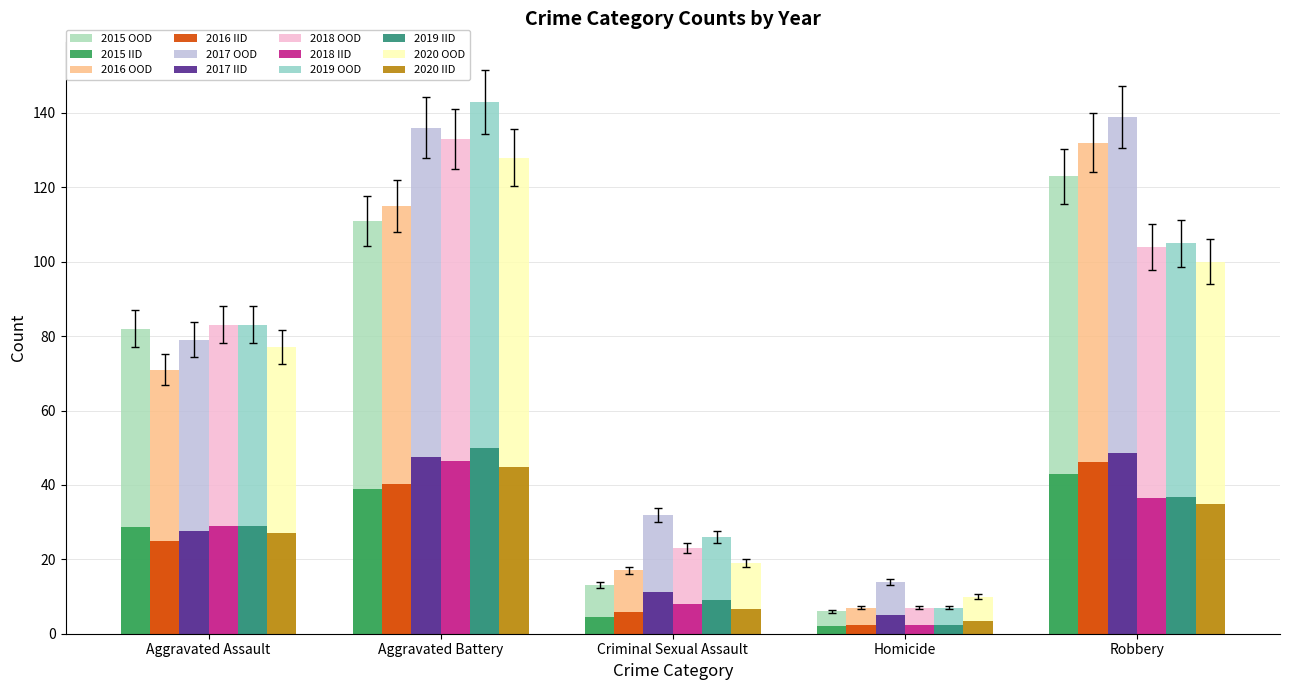

Count the number of data series in this chart.

12